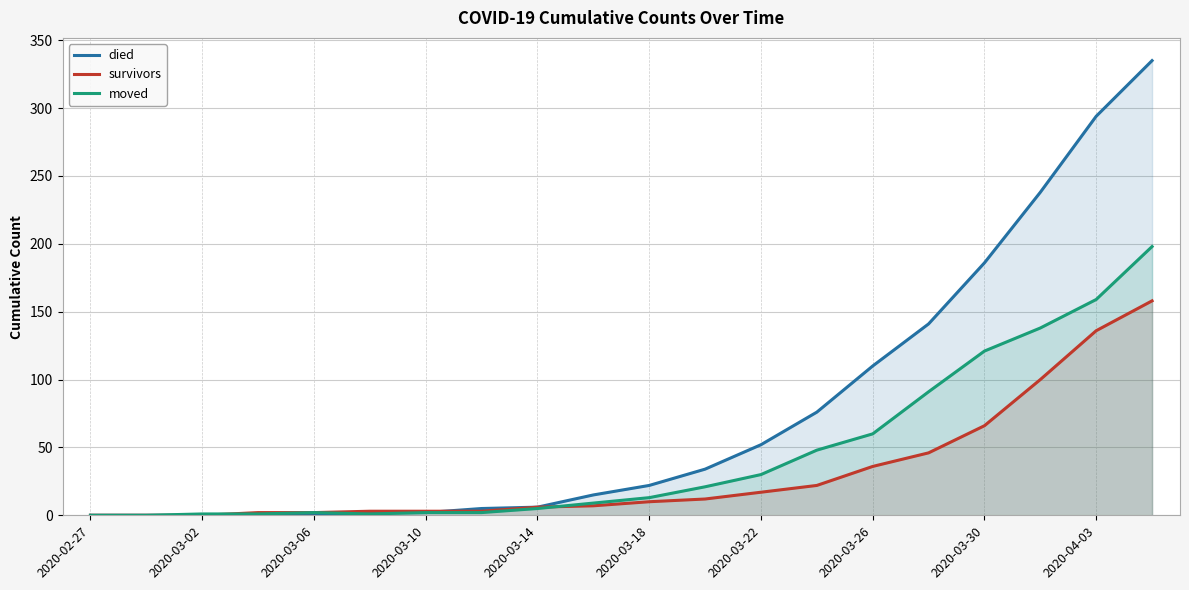

What is the spread (max minus min) of values at 19?

177